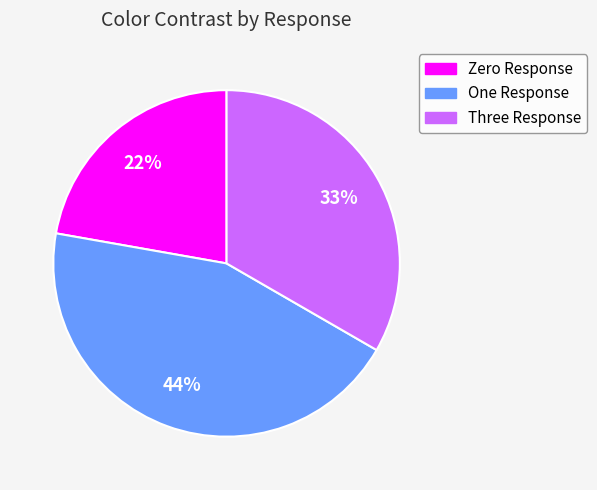

What is the largest slice in the pie chart?

One Response